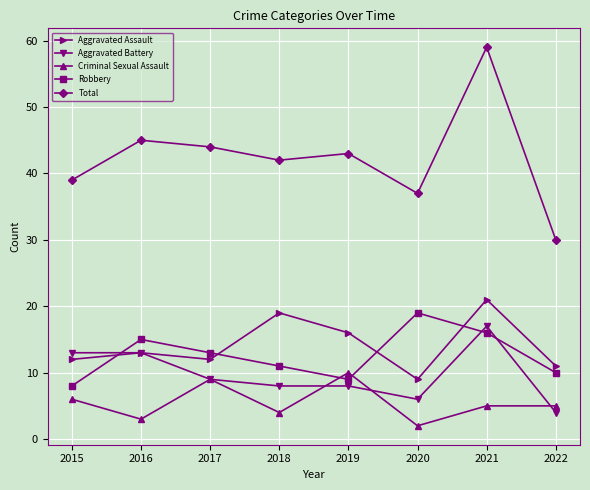

How many interior local valleys does the Aggravated Assault series have?

2